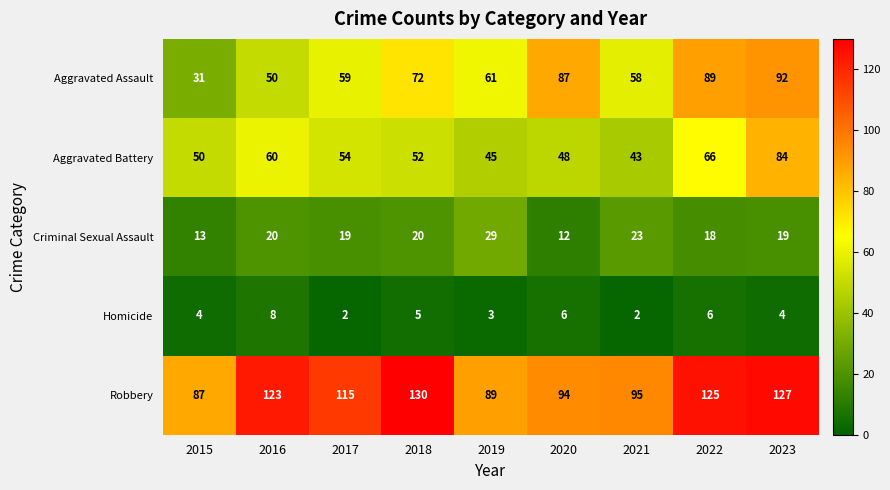

At which category is the sum across all series the highest?

2023